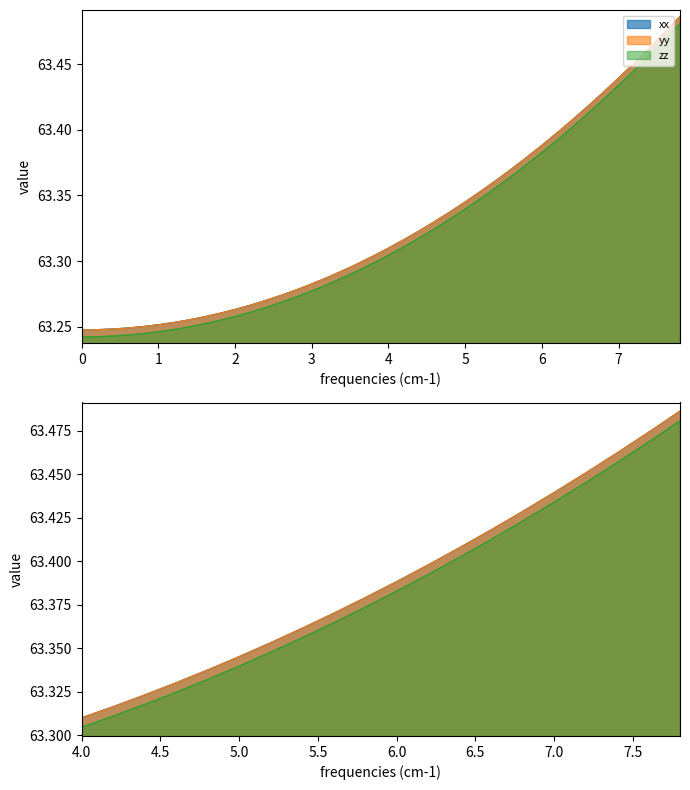

True or false: zz and yy intersect in this chart.

False